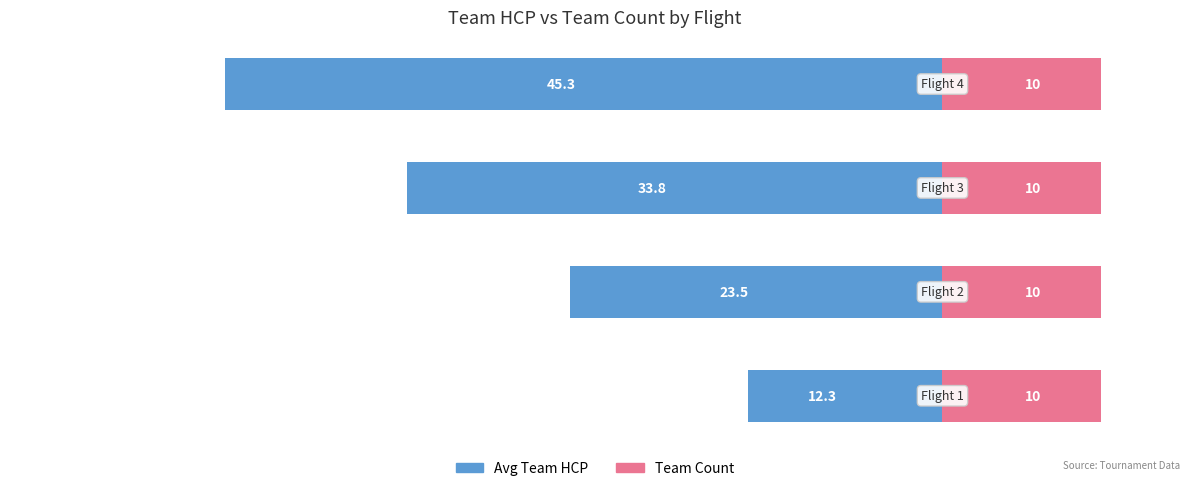

True or false: Team Count has a value of 0.7 at 1.

False